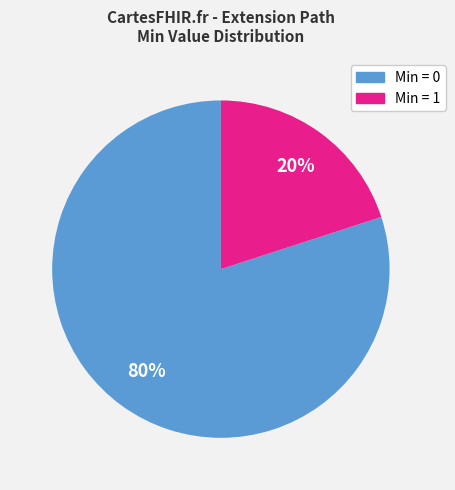

How many segments does this pie chart have?

2